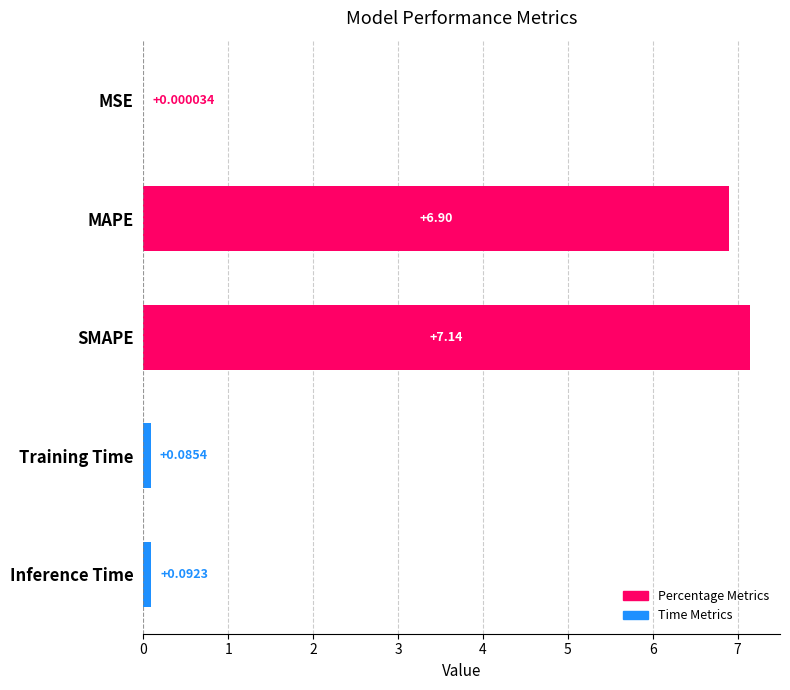

Where is the data nearest to the value 3?

Inference Time